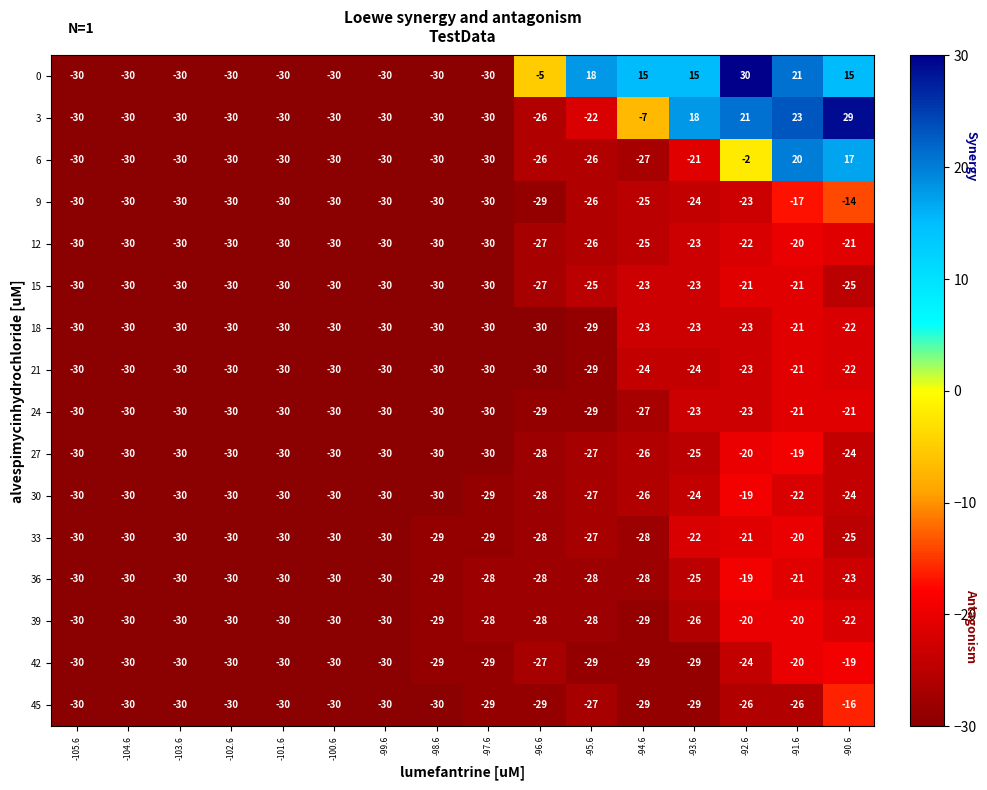

What is the difference between the second highest and second lowest values in the 42 series?

10